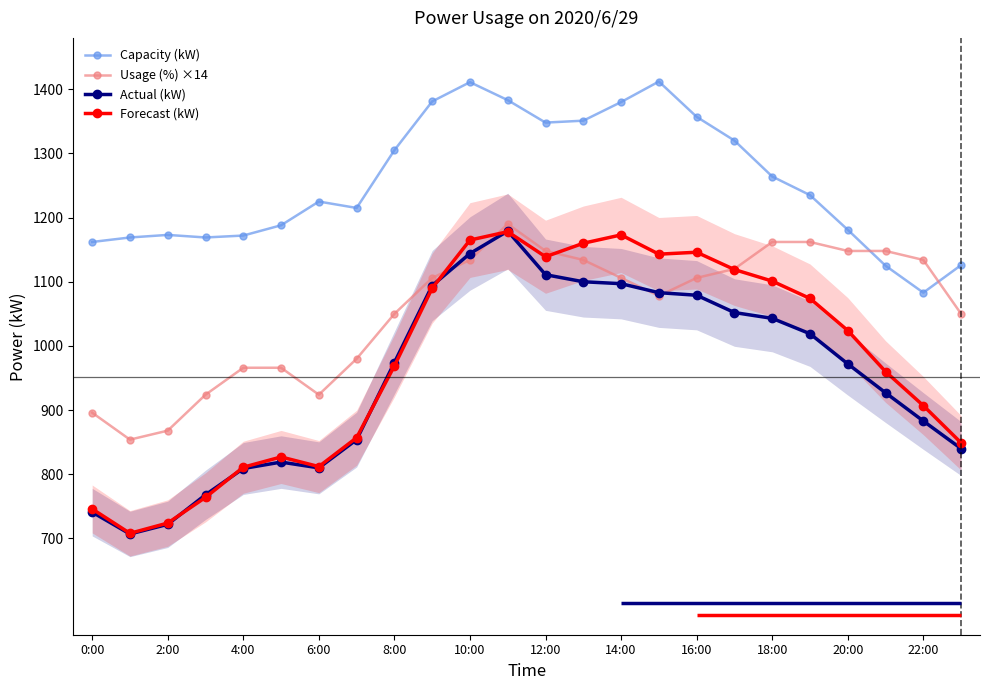

True or false: Forecast (kW) and Capacity (kW) intersect in this chart.

False